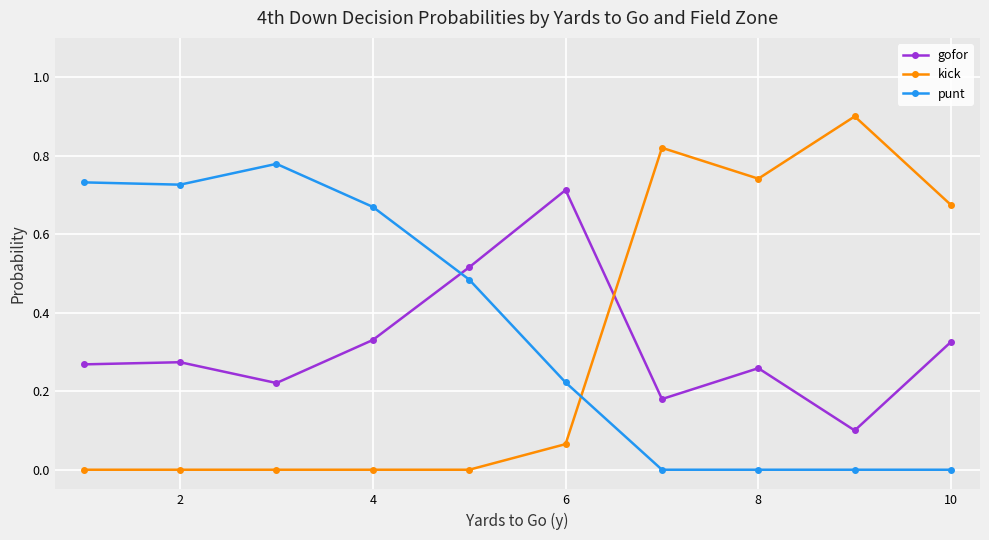

Which series has the widest spread of values?

kick